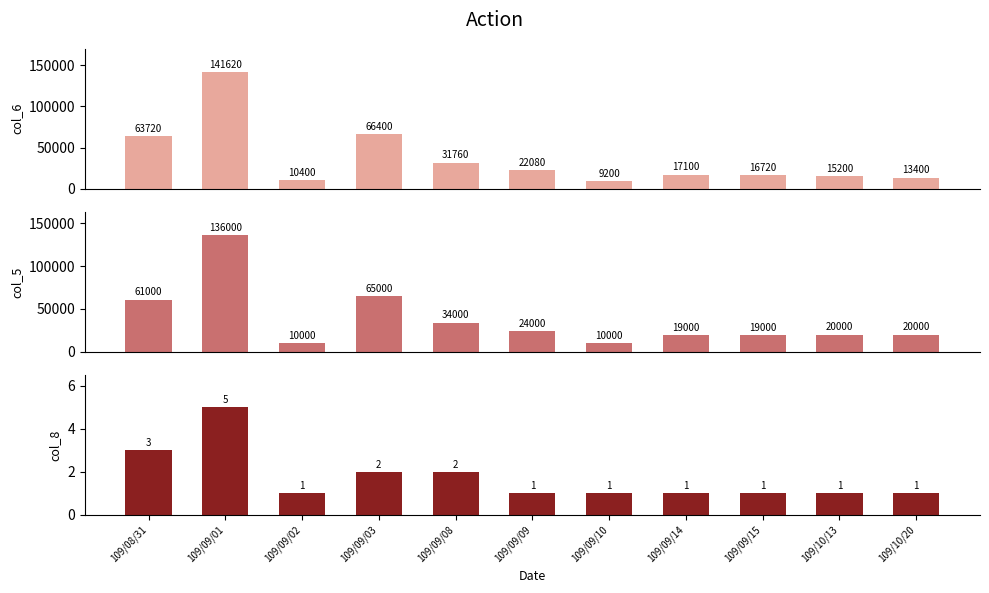

What position from the right is 109/09/10?

5